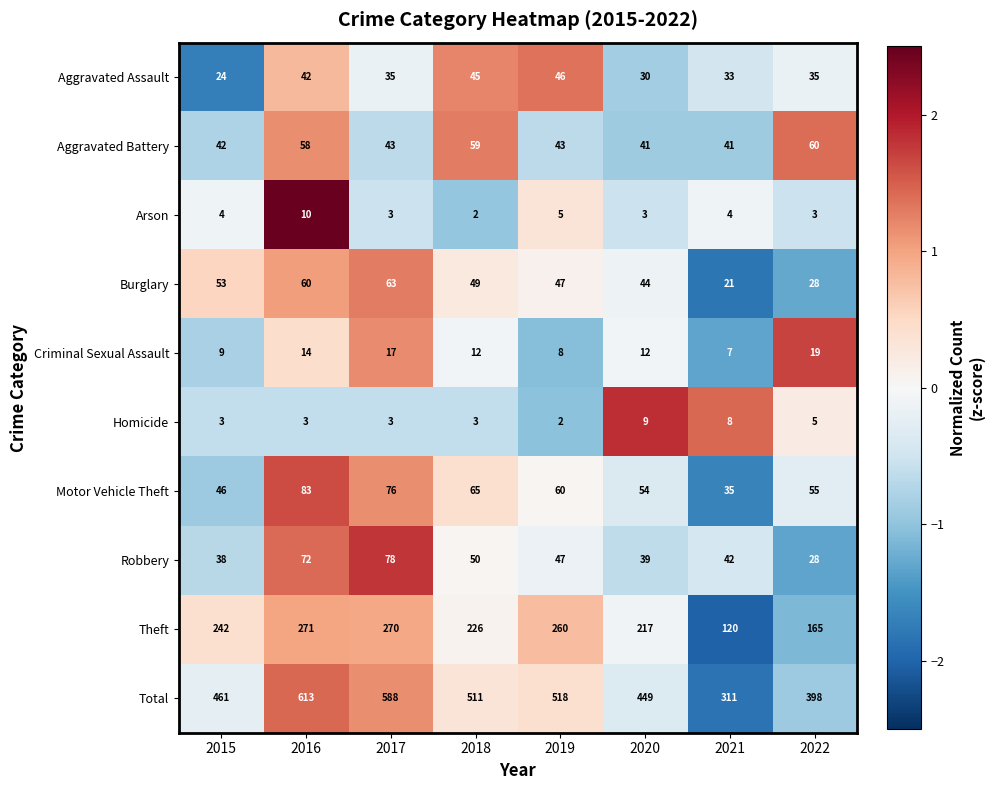

At how many categories does at least one series exceed 2?

8